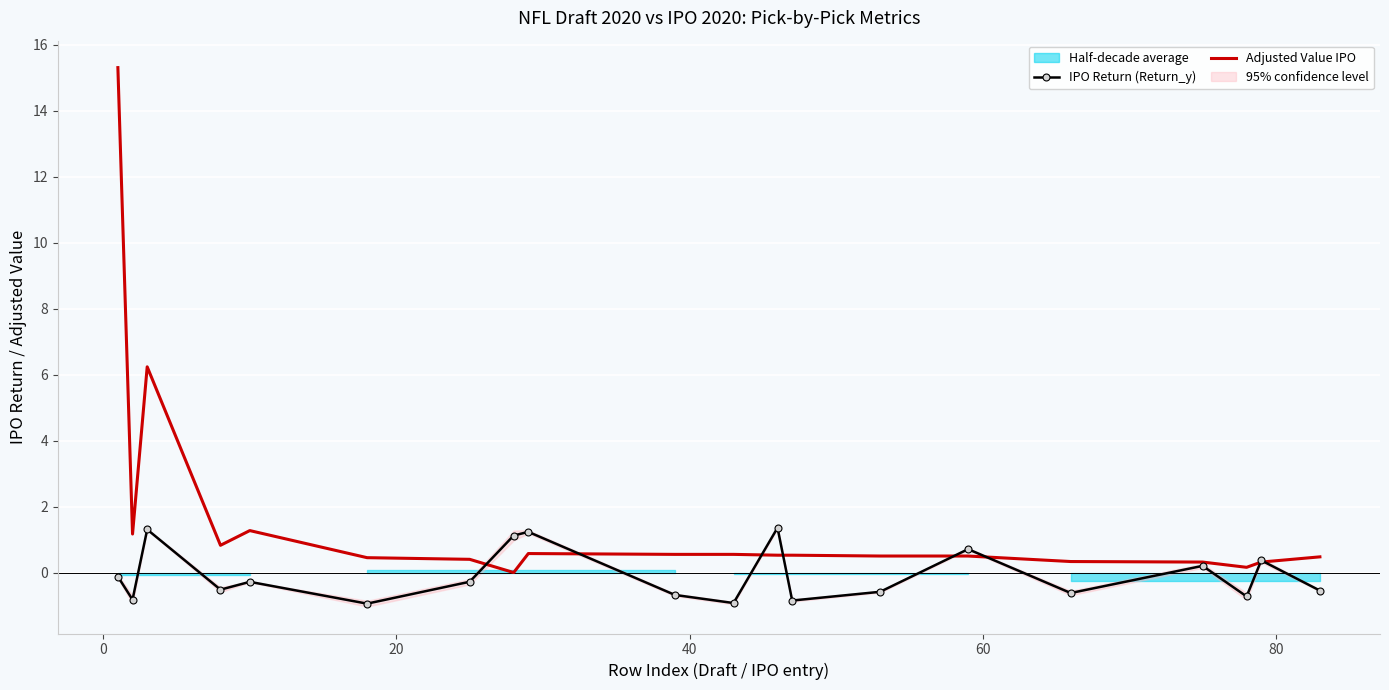

How many lines are shown in the chart?

2